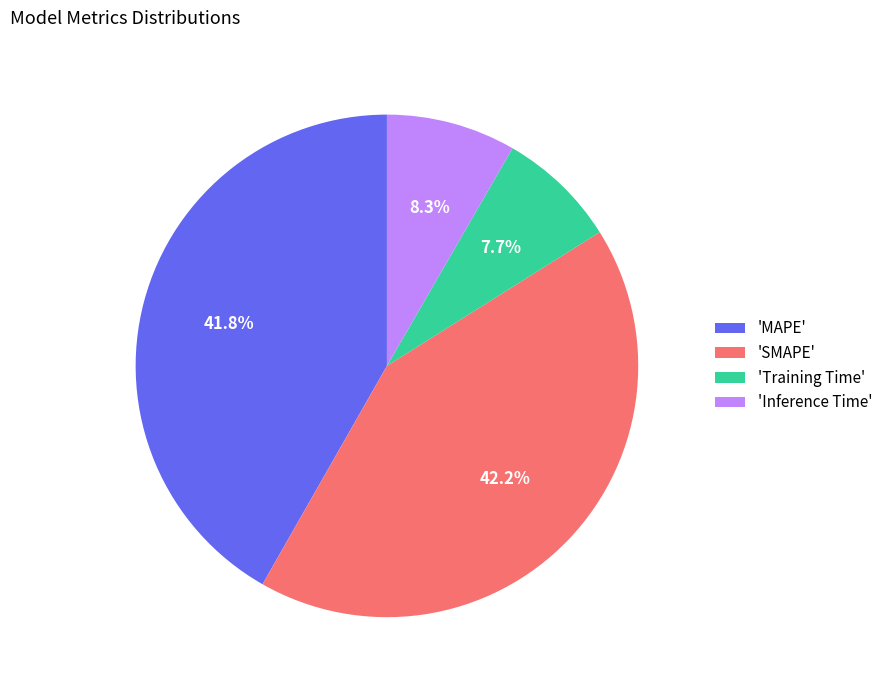

What percentage do 'Inference Time' and 'SMAPE' together represent?

50.5%